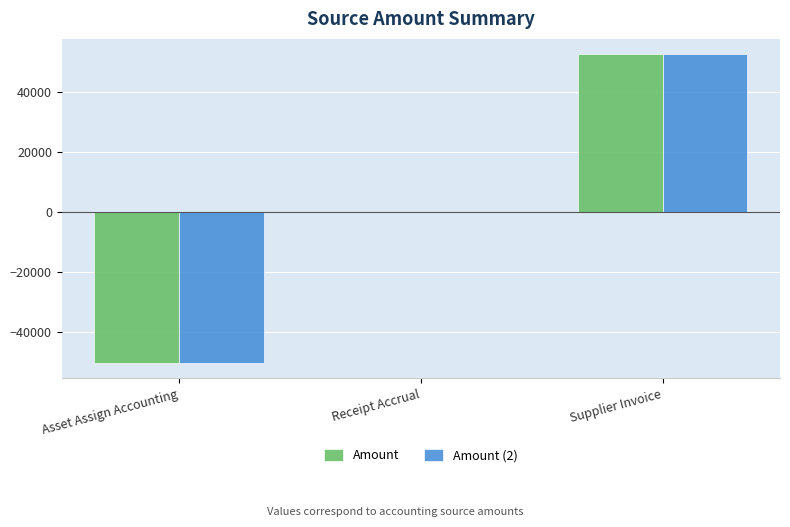

What are all the series names shown in the legend?

Amount, Amount (2)